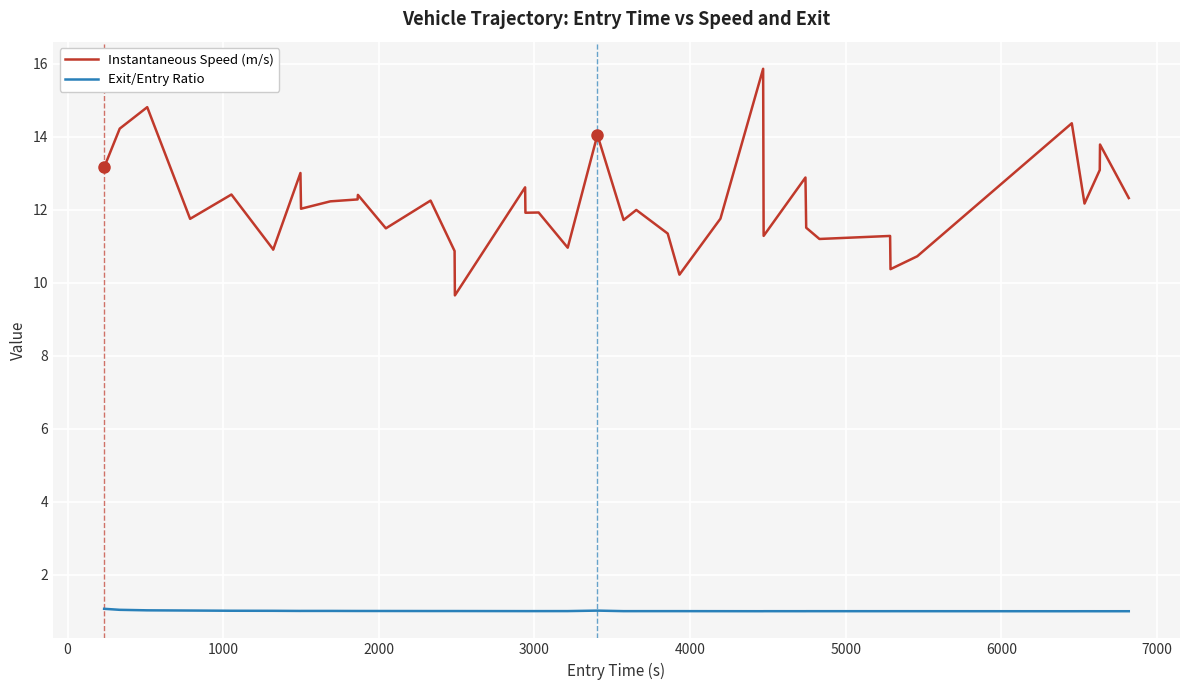

Which series has the widest spread of values?

Instantaneous Speed (m/s)